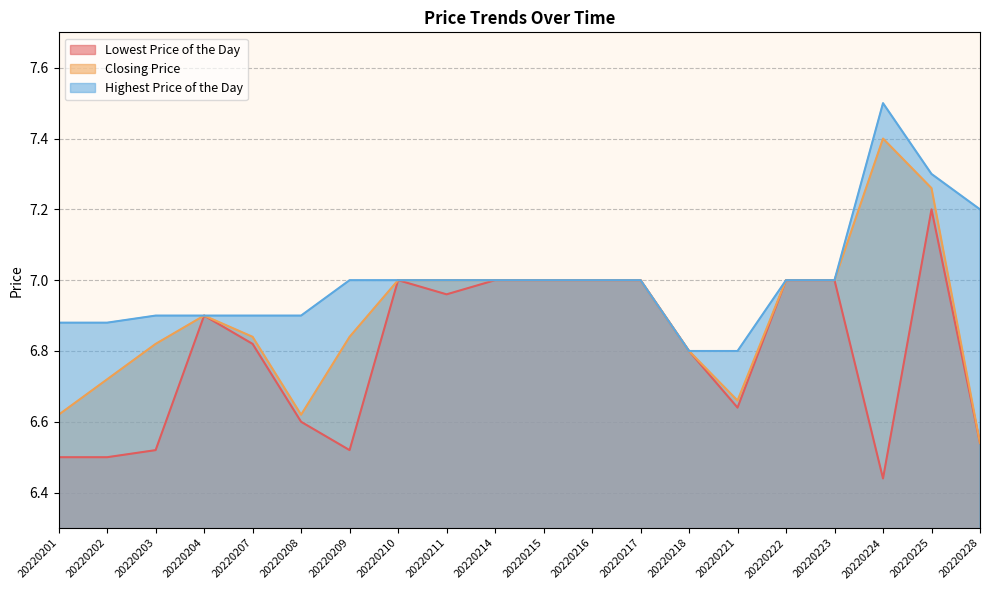

List the labels in order of Closing Price value, largest first.

20220224, 20220225, 20220210, 20220211, 20220214, 20220215, 20220216, 20220217, 20220222, 20220223, 20220204, 20220207, 20220209, 20220203, 20220218, 20220202, 20220221, 20220201, 20220208, 20220228